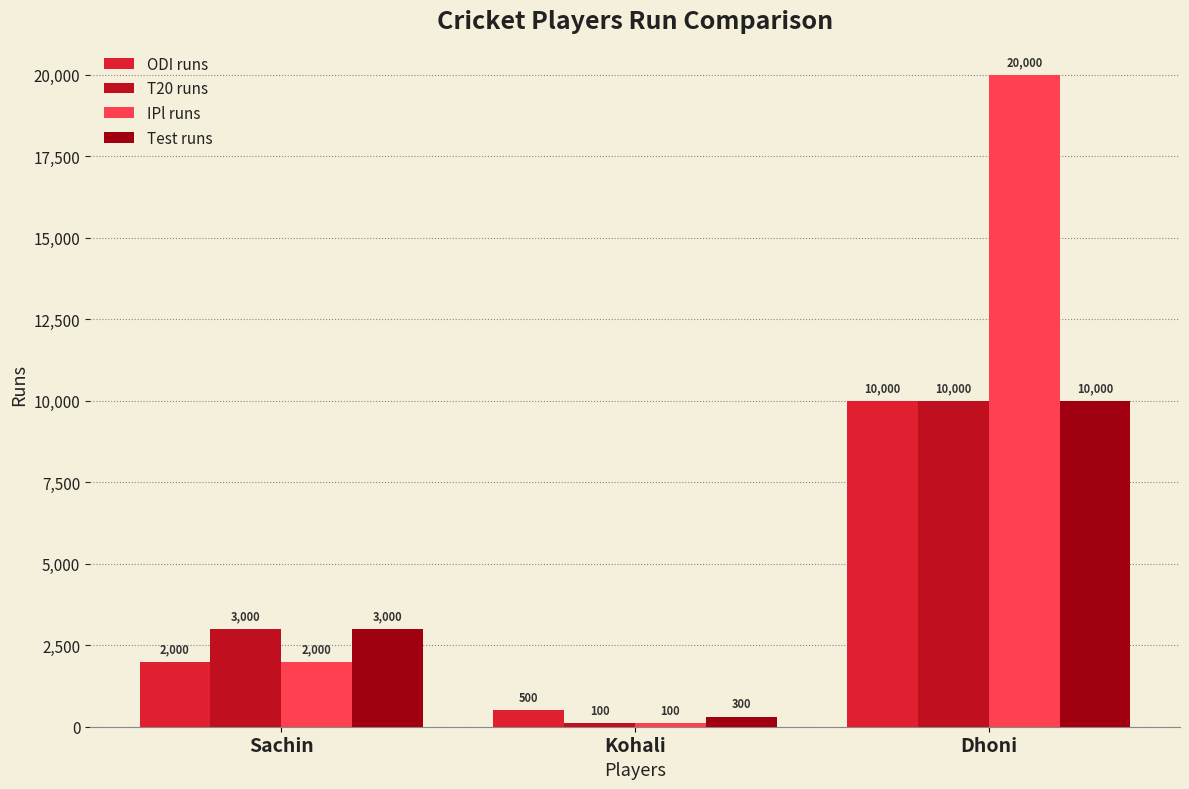

What is the sum of all IPl runs values?

22100